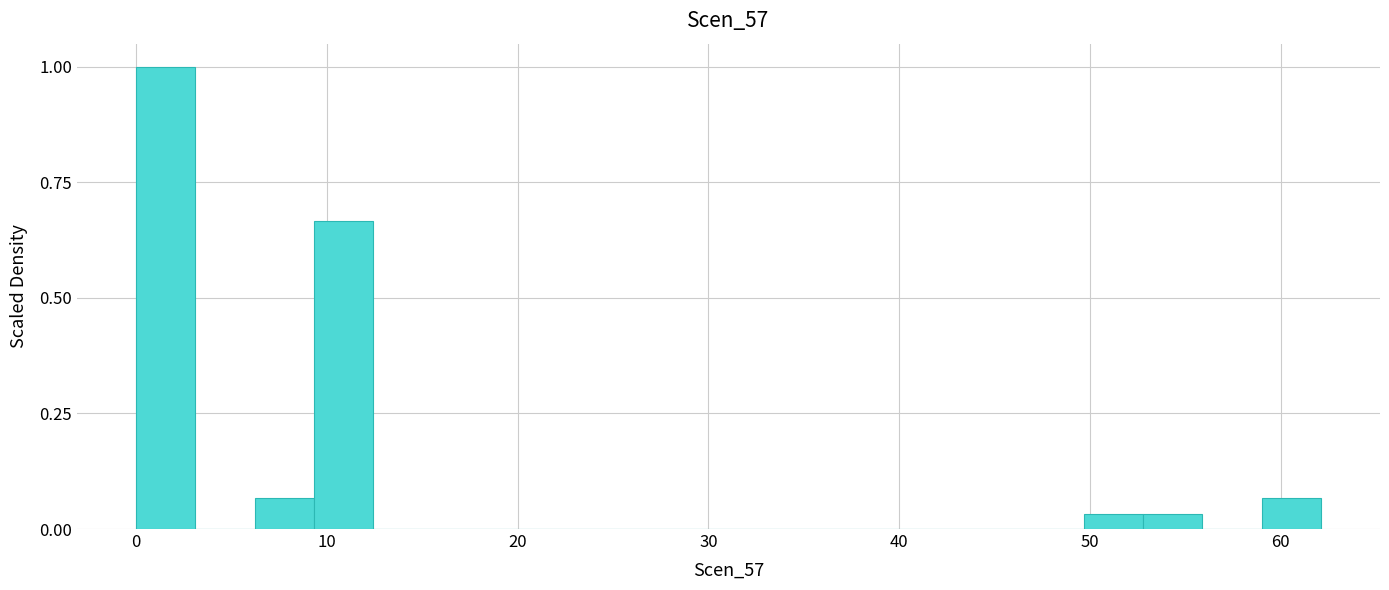

Around what value on the x-axis is the tallest bar? Give the approximate position of its centre, as read against the axis.

2